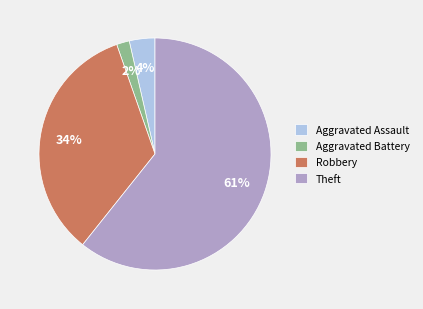

Between Aggravated Battery and Robbery, which is larger?

Robbery